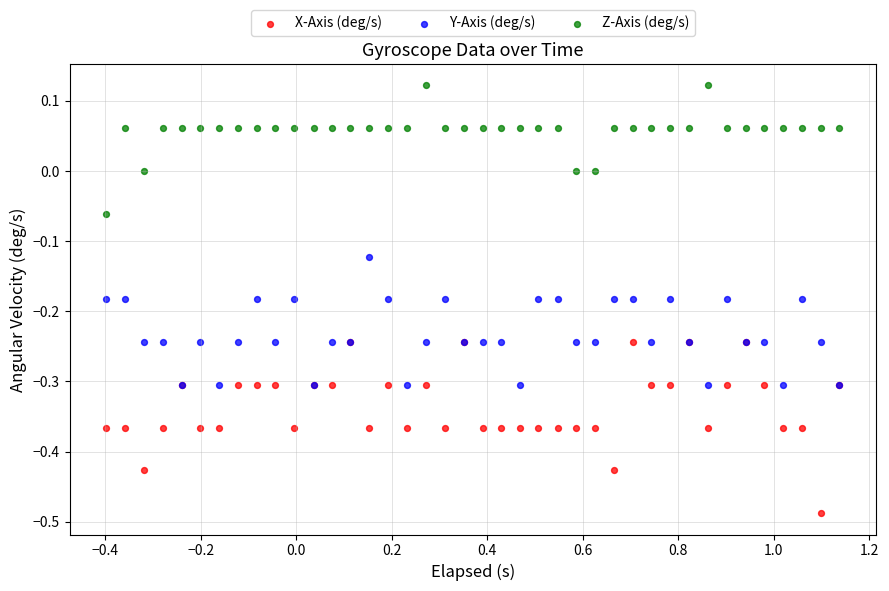

Which series contains the highest Y value?

Z-Axis (deg/s)